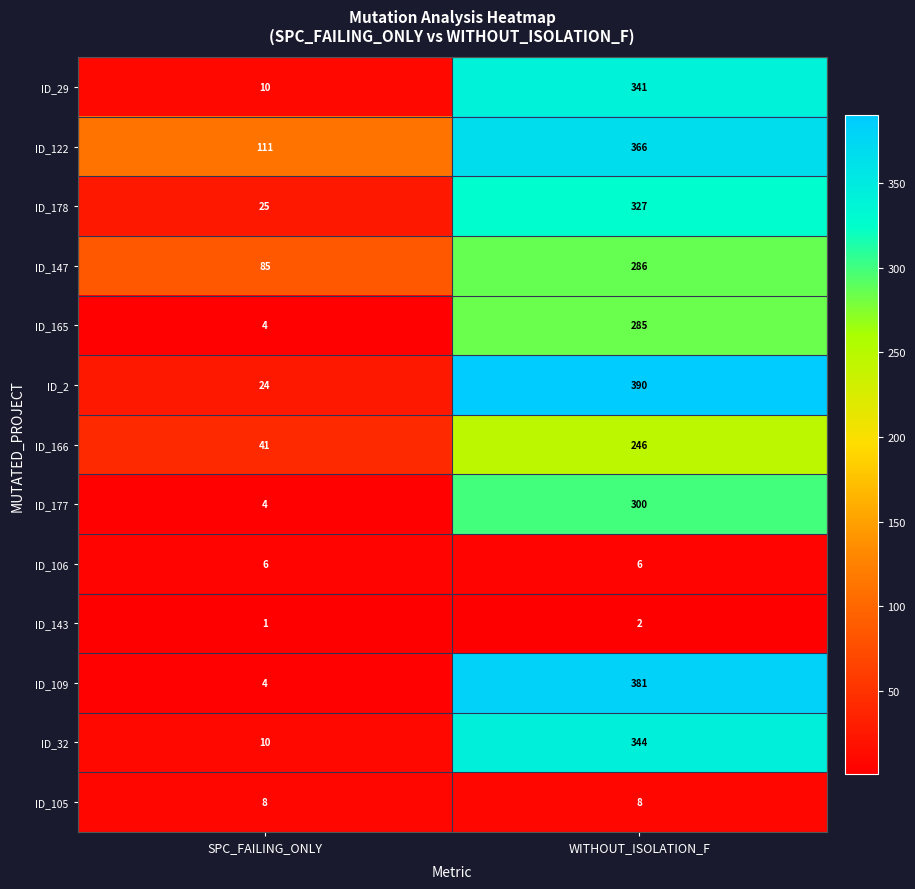

What is the difference between the highest and lowest values at WITHOUT_ISOLATION_F?

388